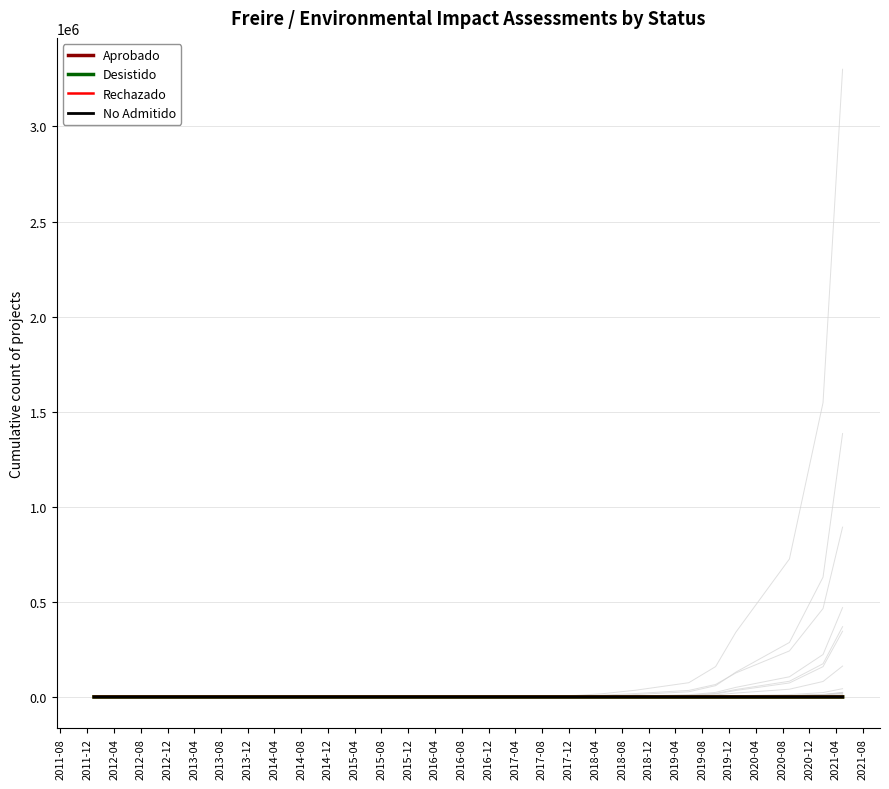

At how many categories does at least one series exceed 3?

14